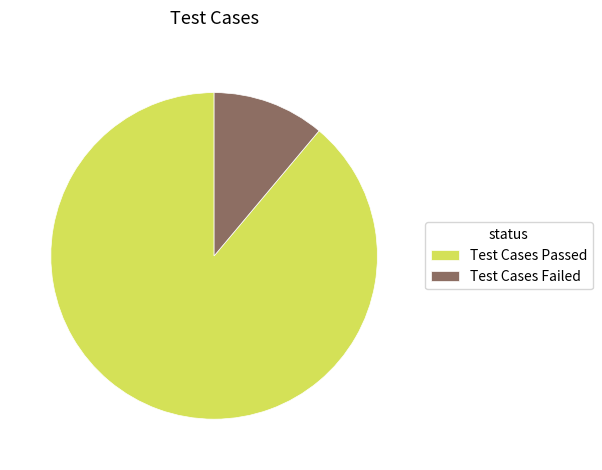

Is it true that Test Cases Failed is 11% of the pie?

True